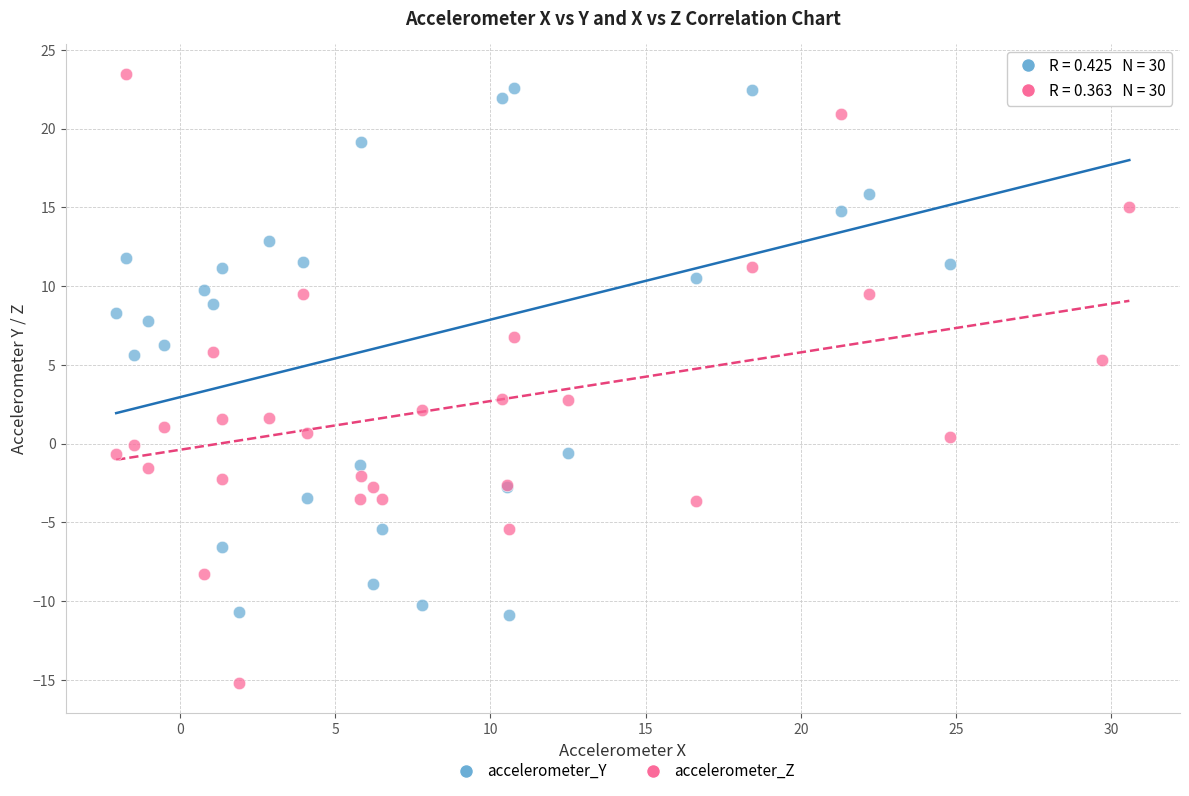

What are all the series names shown in the legend?

accelerometer_Y, accelerometer_Z